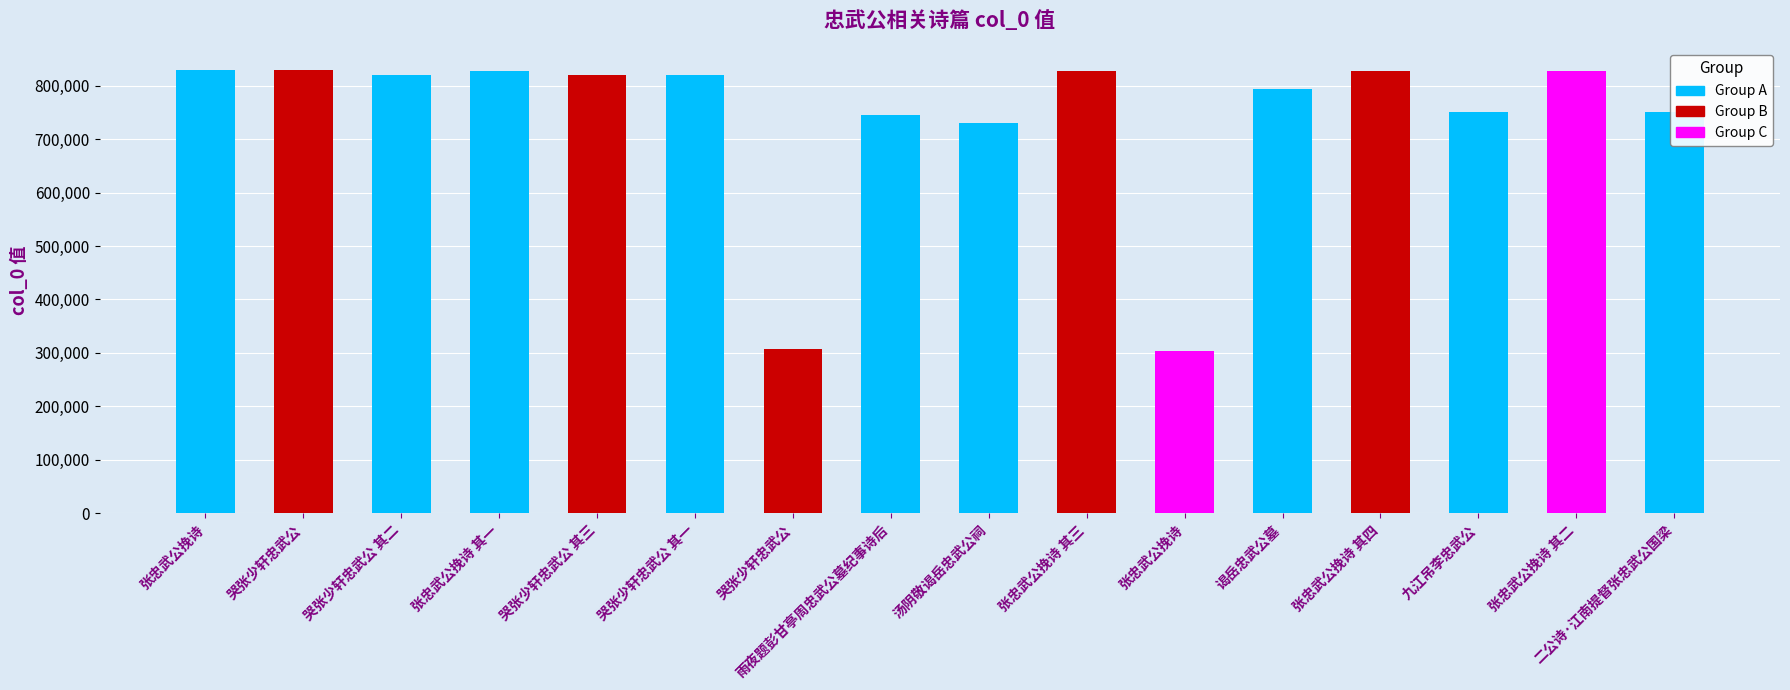

Where is the data nearest to the value 566691?

汤阴敬谒岳忠武公祠